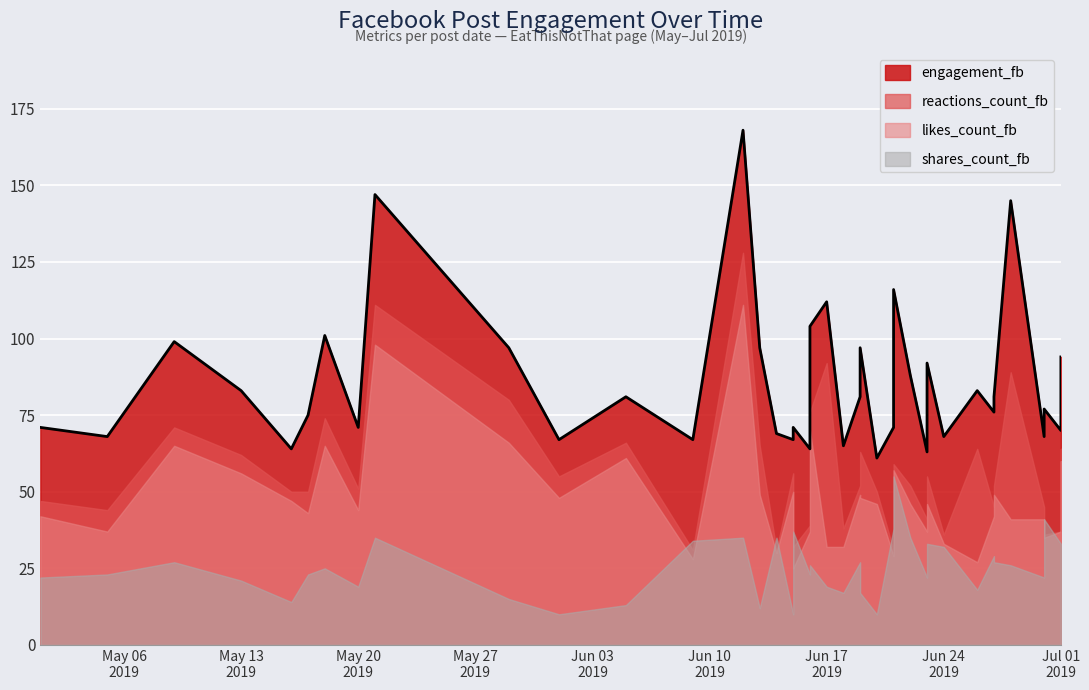

Rank the series by their maximum value, from lowest to highest.

shares_count_fb, likes_count_fb, reactions_count_fb, engagement_fb